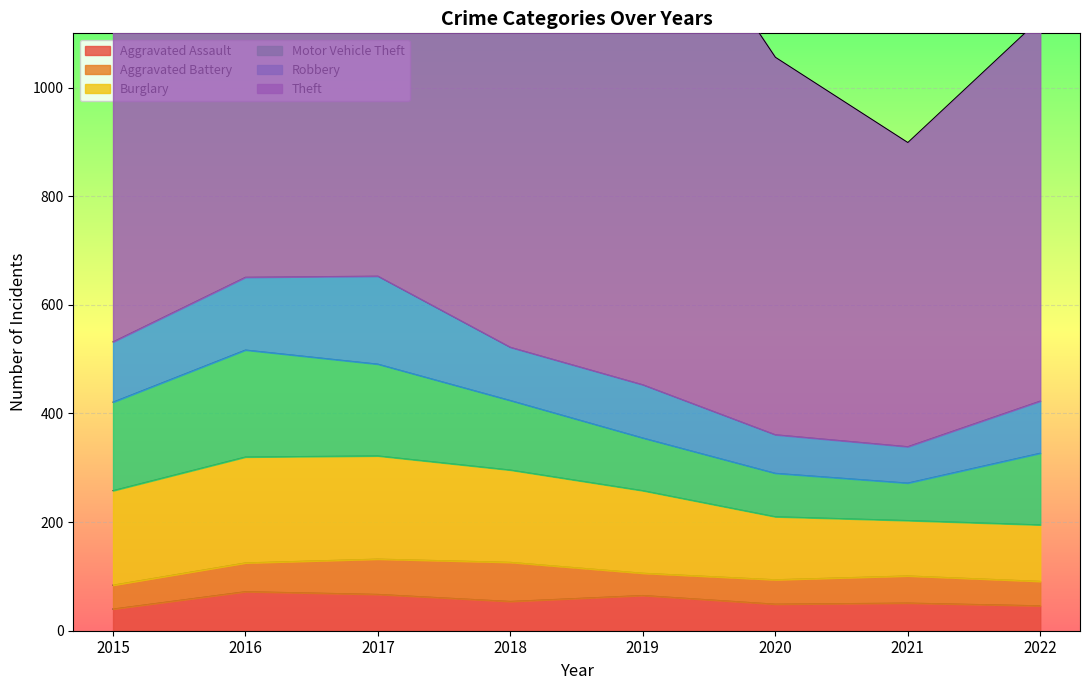

Between 2016 and 2018, which series saw the biggest shift?

Motor Vehicle Theft